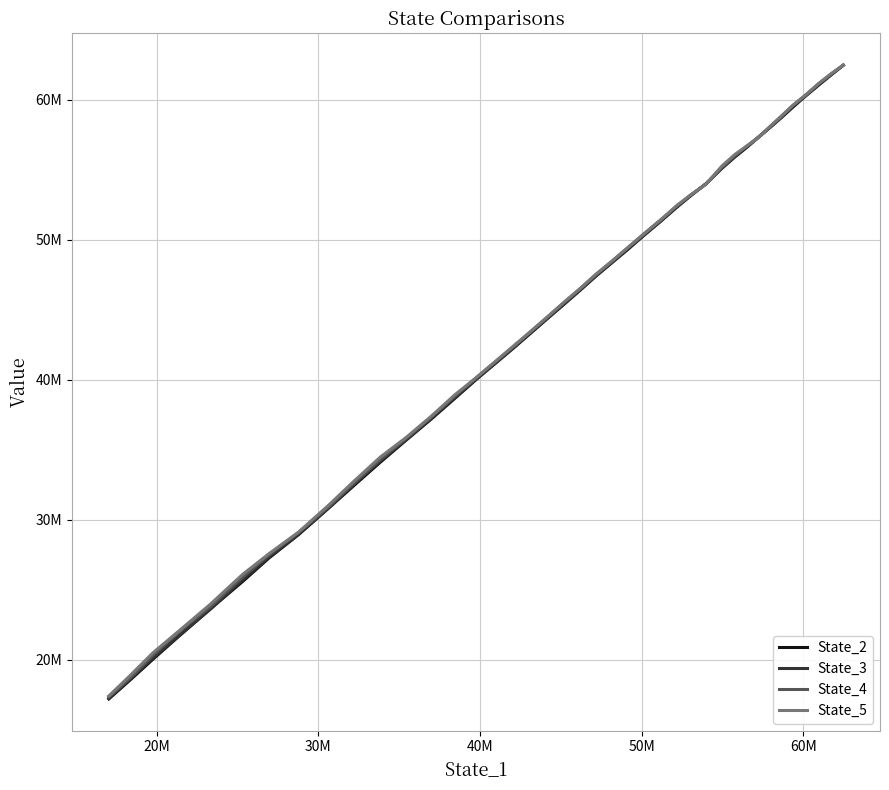

Which series ends up on top after the final intersection of State_3 and State_4?

State_4